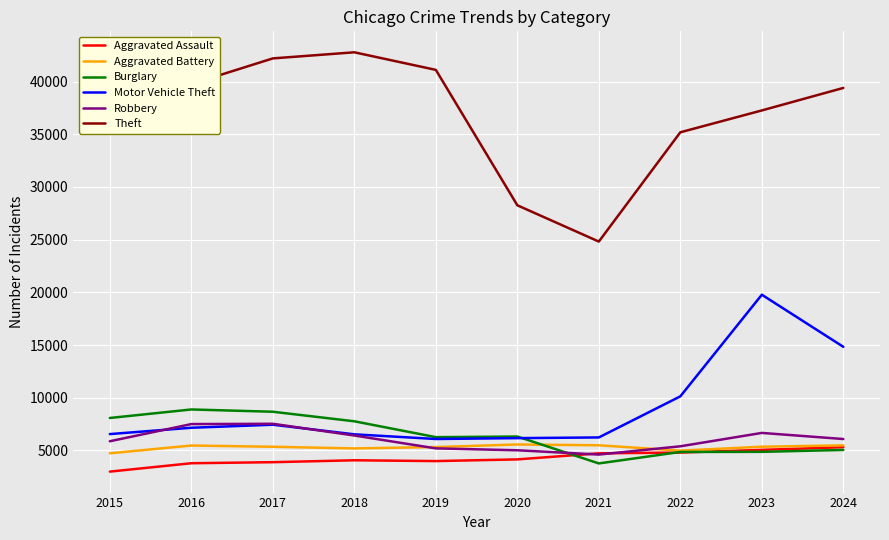

True or false: Robbery has a value of 2719 at 2018.

False